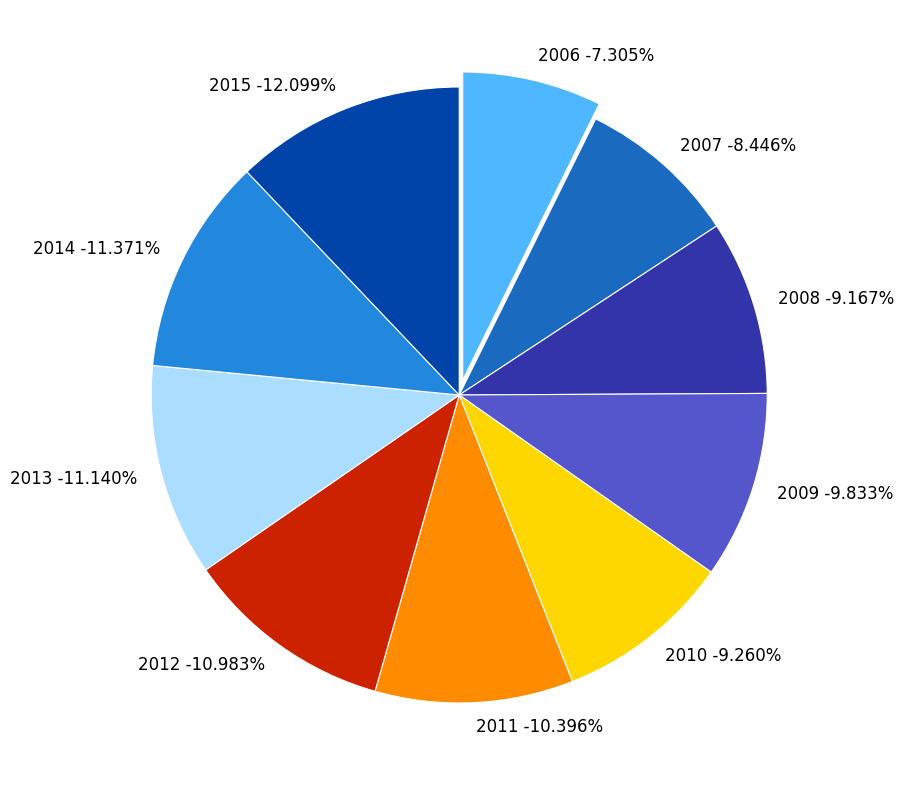

Do 2011 and 2015 together represent more than half of the pie?

No